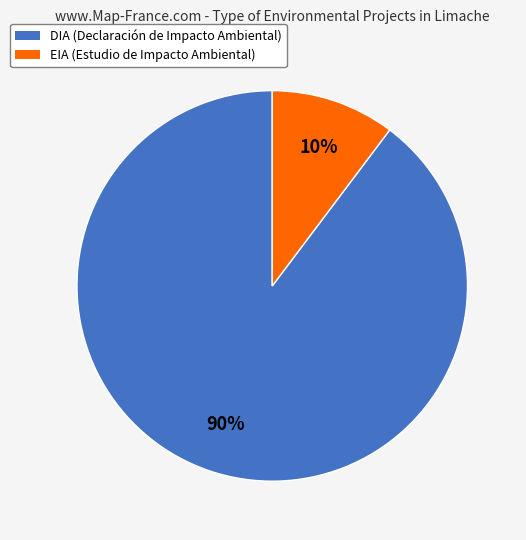

Count the number of slices in the pie.

2